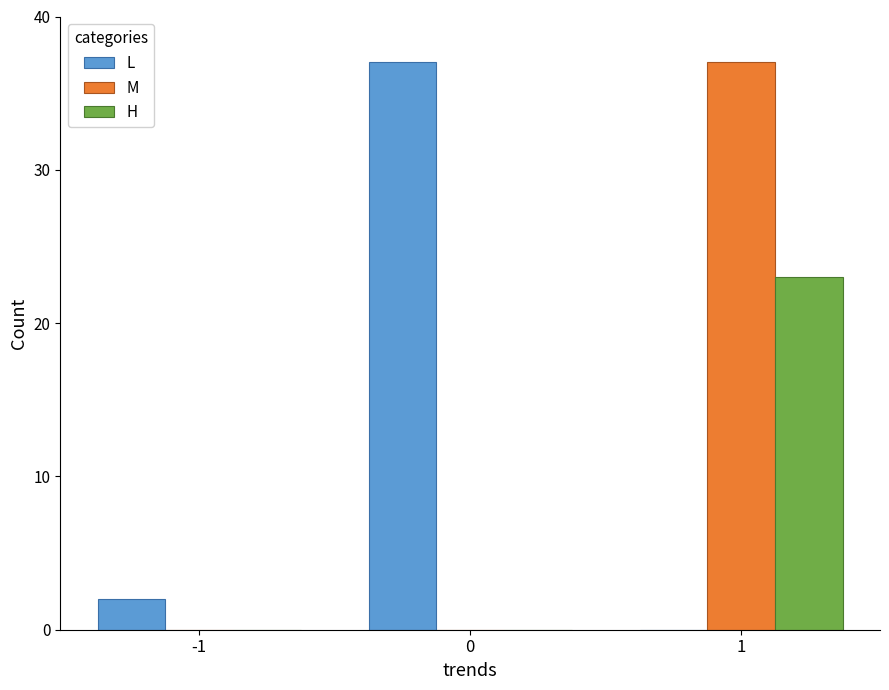

Which series changed the most between -1 and 1?

M